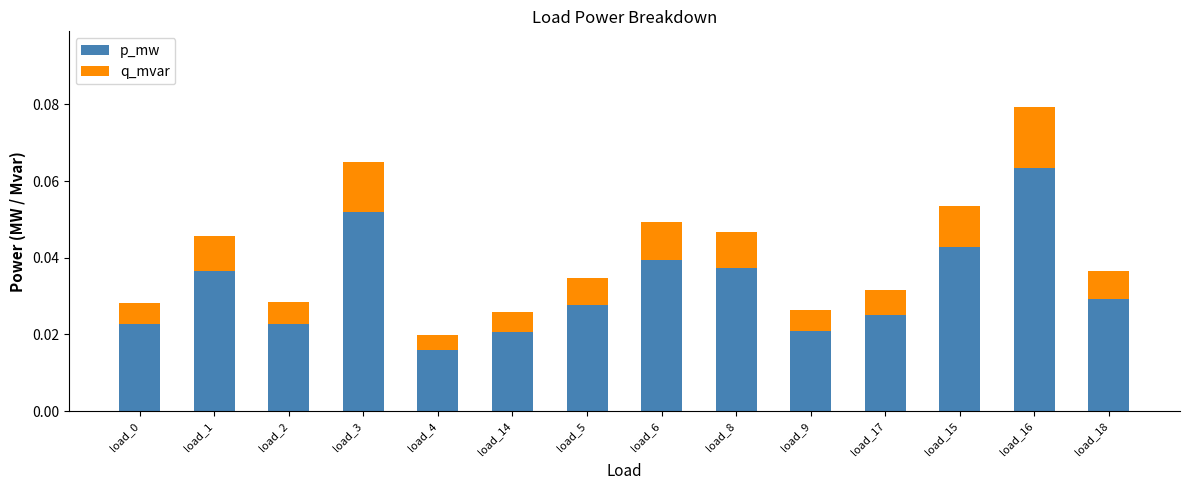

How many p_mw values are between 0 and 1?

14